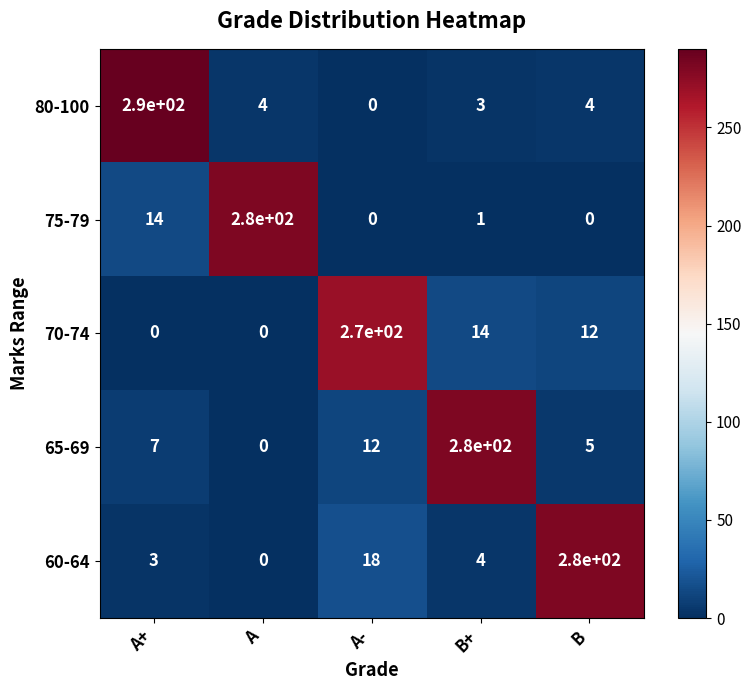

How many positive values does the 65-69 series have?

4